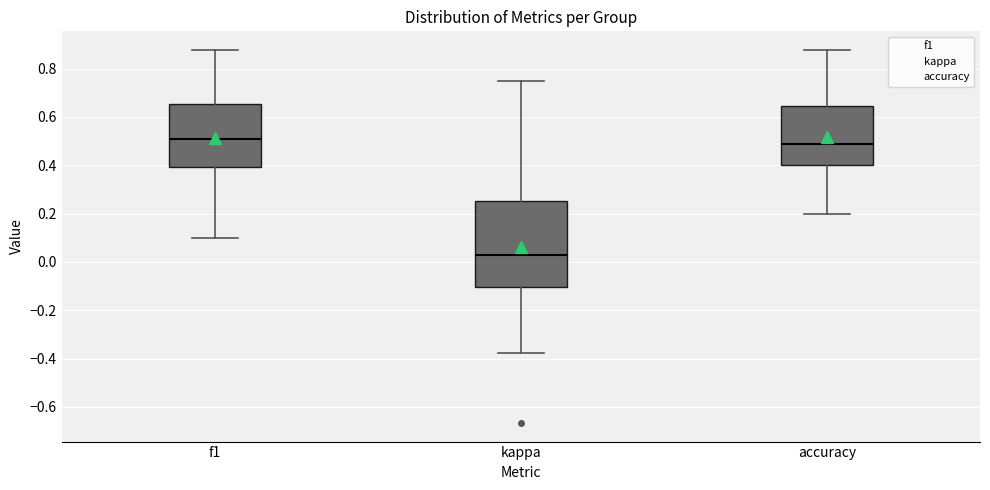

Reading left to right, read every box against the y-axis: the position of its median line, the range the box covers, and the ends of its whiskers. The values are not printed on the chart, so give them approximately, as read against the axis.

f1: median 0.50, box 0.40 to 0.66, whiskers 0.10 to 0.88
kappa: median 0.02, box -0.10 to 0.26, whiskers -0.38 to 0.76
accuracy: median 0.48, box 0.40 to 0.64, whiskers 0.20 to 0.88